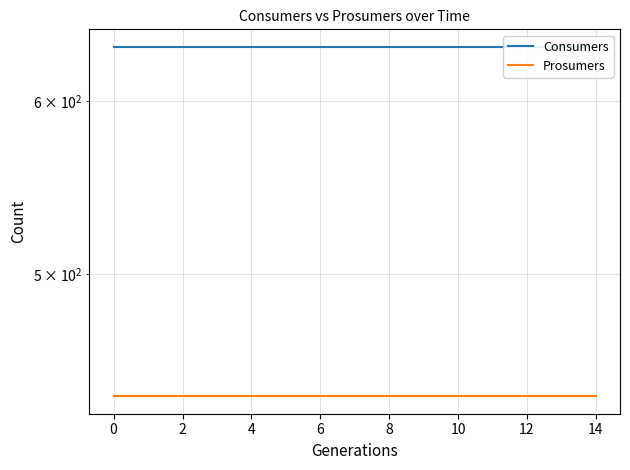

True or false: Consumers and Prosumers intersect in this chart.

False